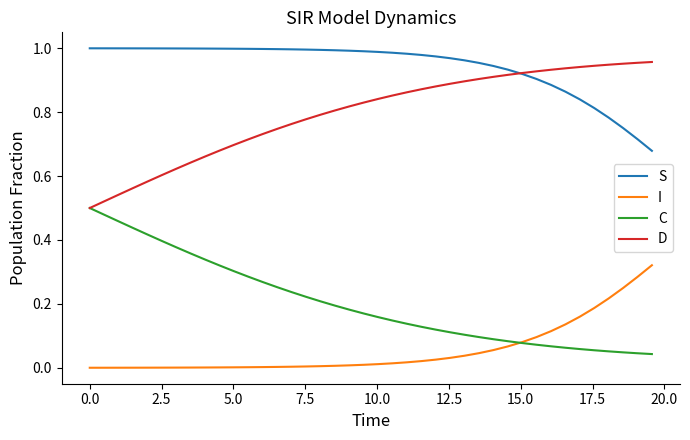

Which series has the largest total across all categories?

S